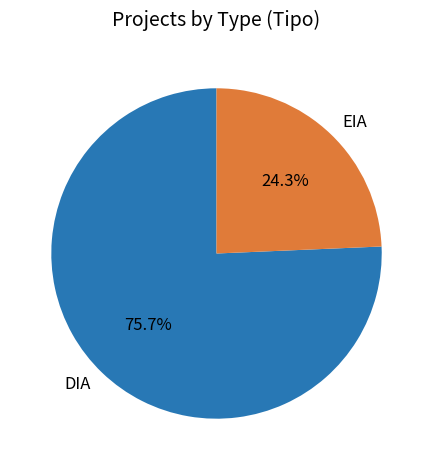

How many slices are in this pie chart?

2